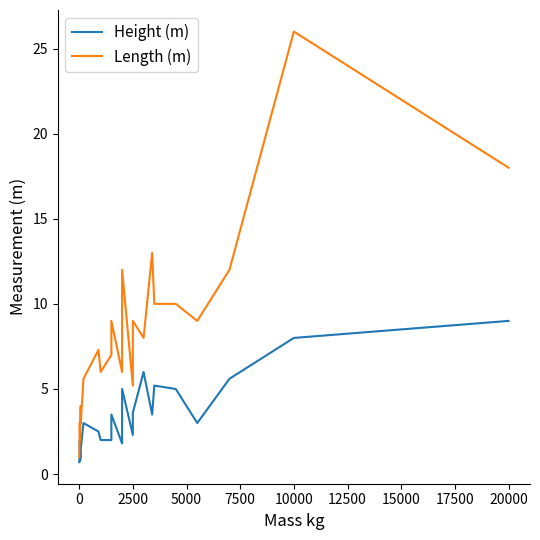

True or false: Length (m) and Height (m) intersect in this chart.

False